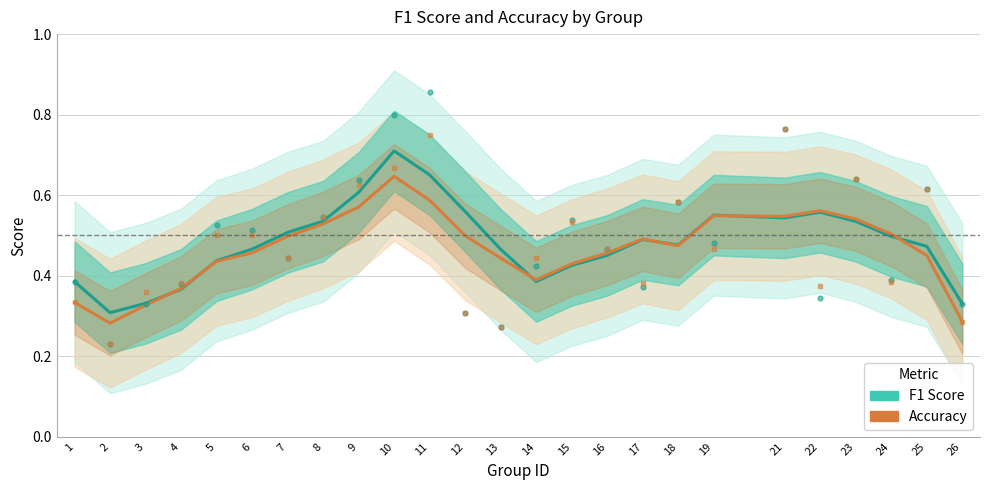

True or false: Accuracy and F1 Score cross at least once.

True